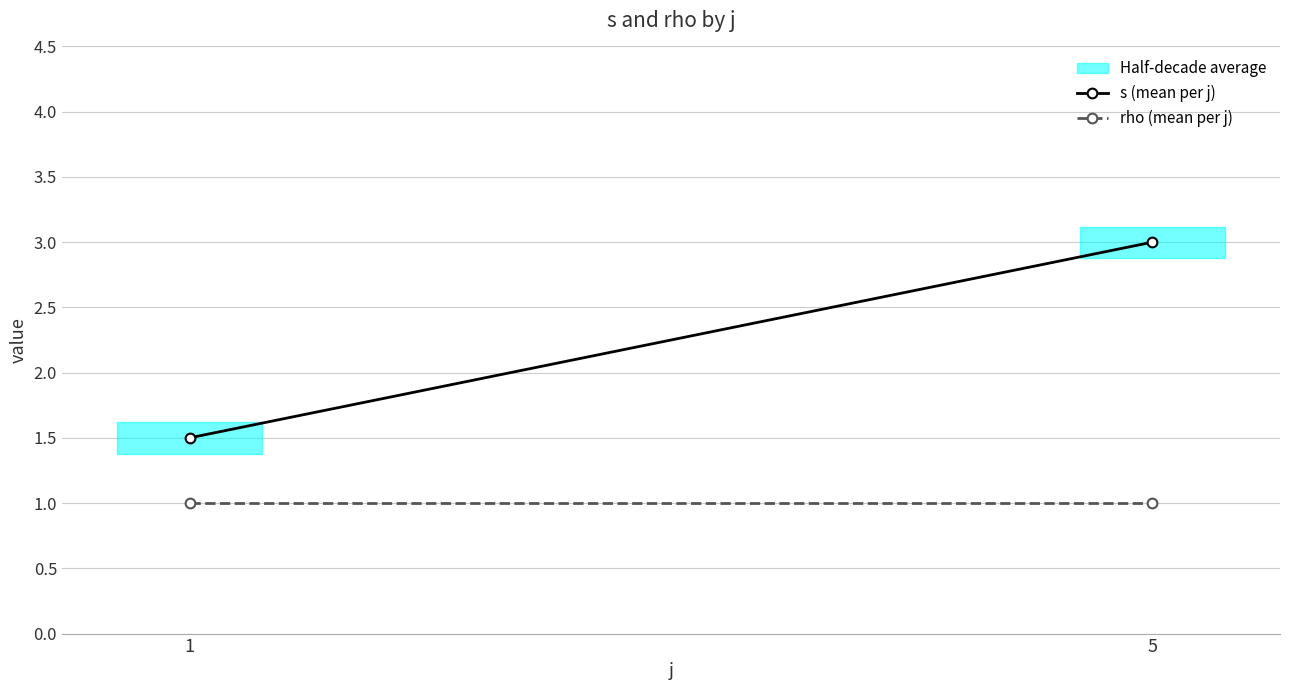

At which category is the sum across all series the highest?

5